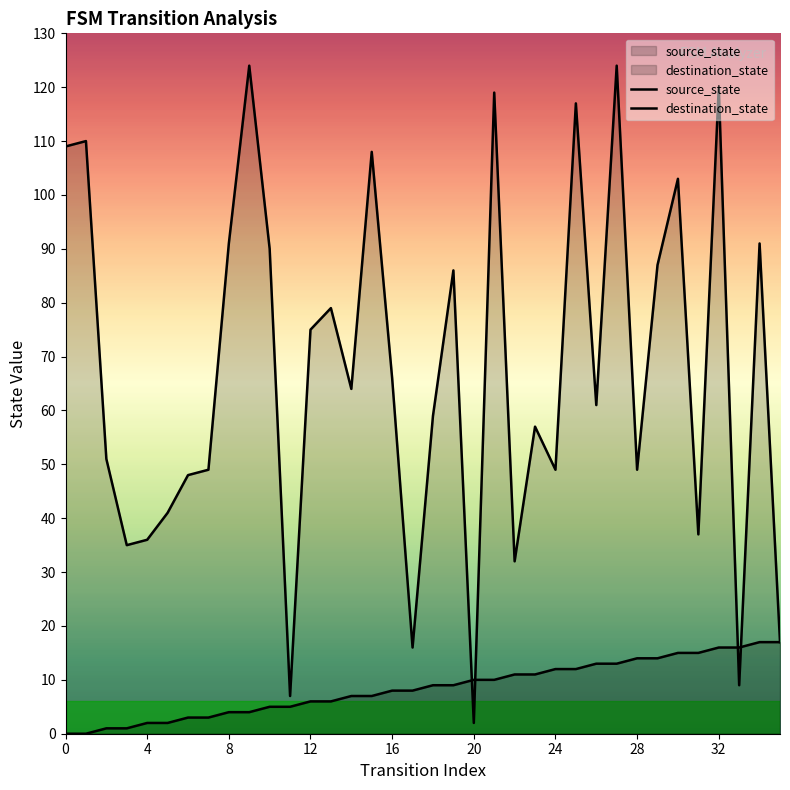

True or false: source_state and destination_state cross at least once.

True